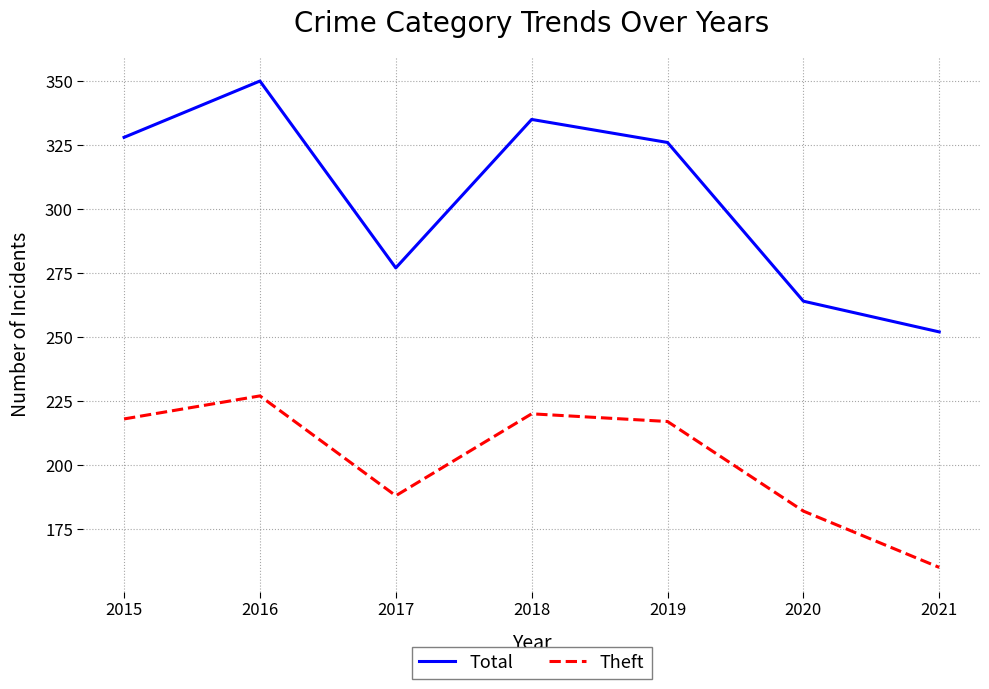

What are all the series names shown in the legend?

Total, Theft